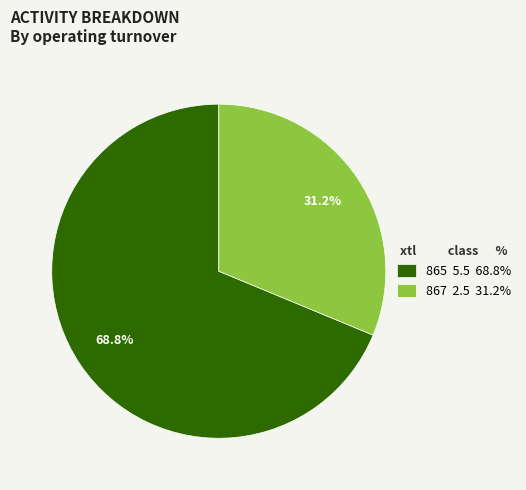

What is the ratio of the value at 865 to the value at 867?

2.2